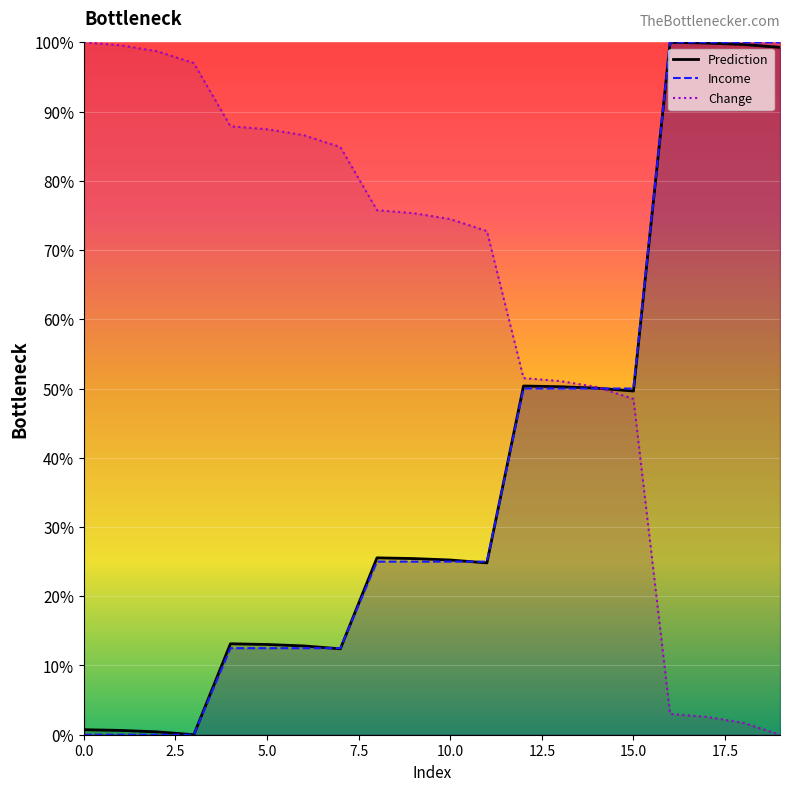

The value of Prediction at 5.0 is 19.6. True or false?

False